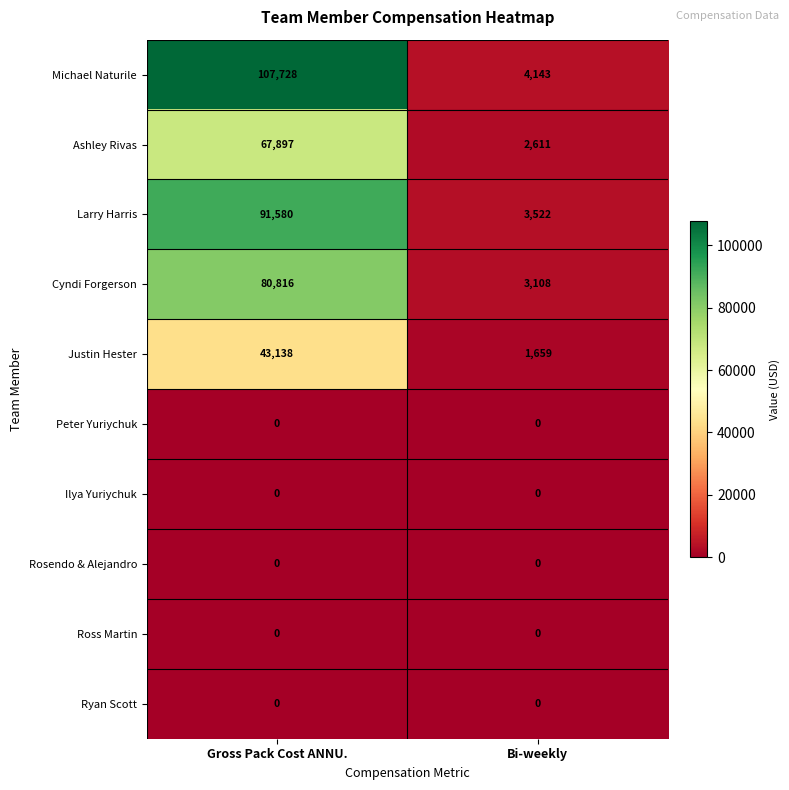

What is the difference between the highest and lowest values at Bi-weekly?

4143